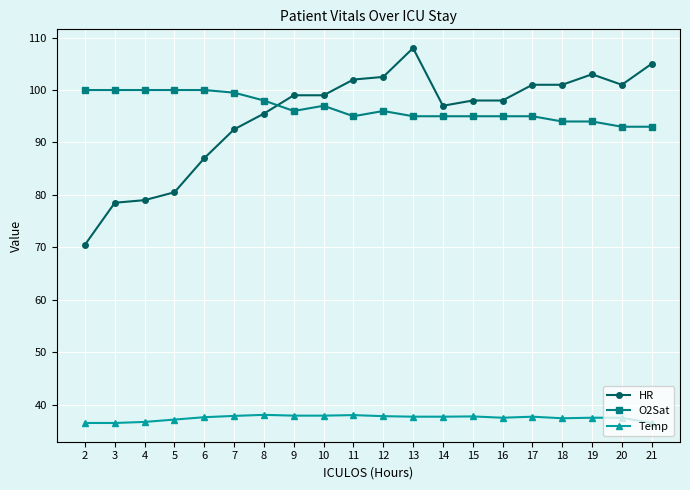

The Temp series shows 37.9 at 7. True or false?

True